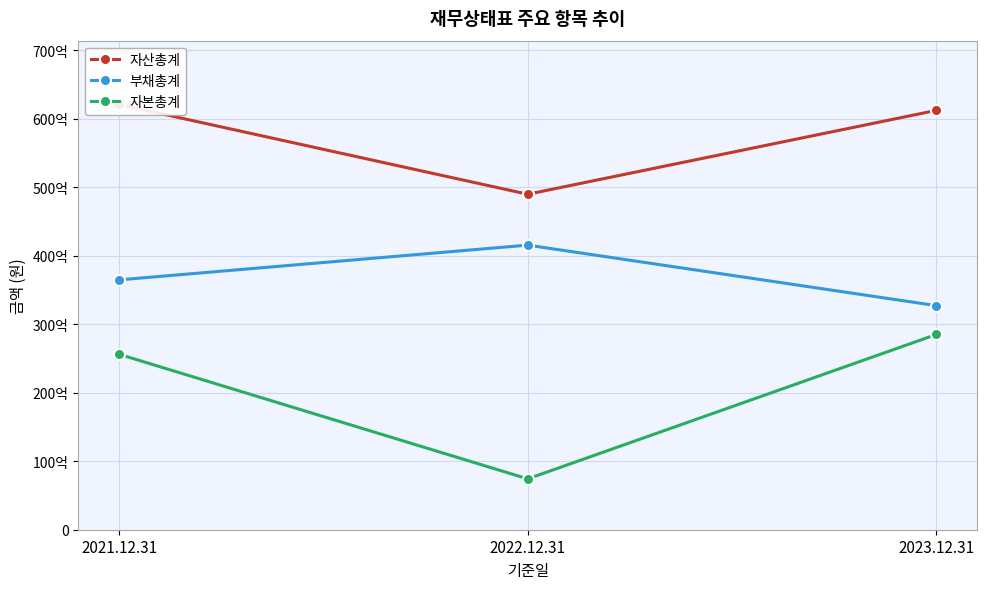

List the series in order of their peak value, lowest first.

자본총계, 부채총계, 자산총계